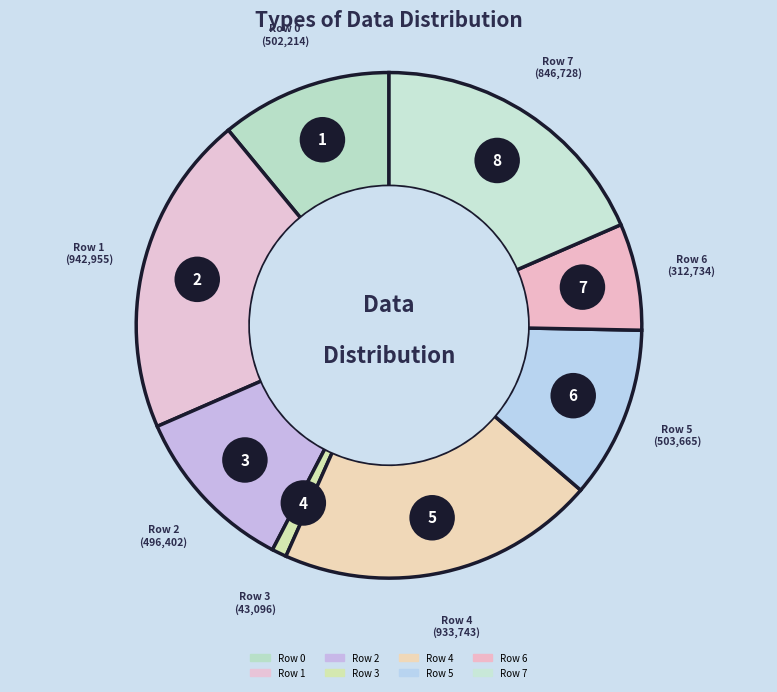

Between Row 3 and Row 7, which is larger?

Row 7